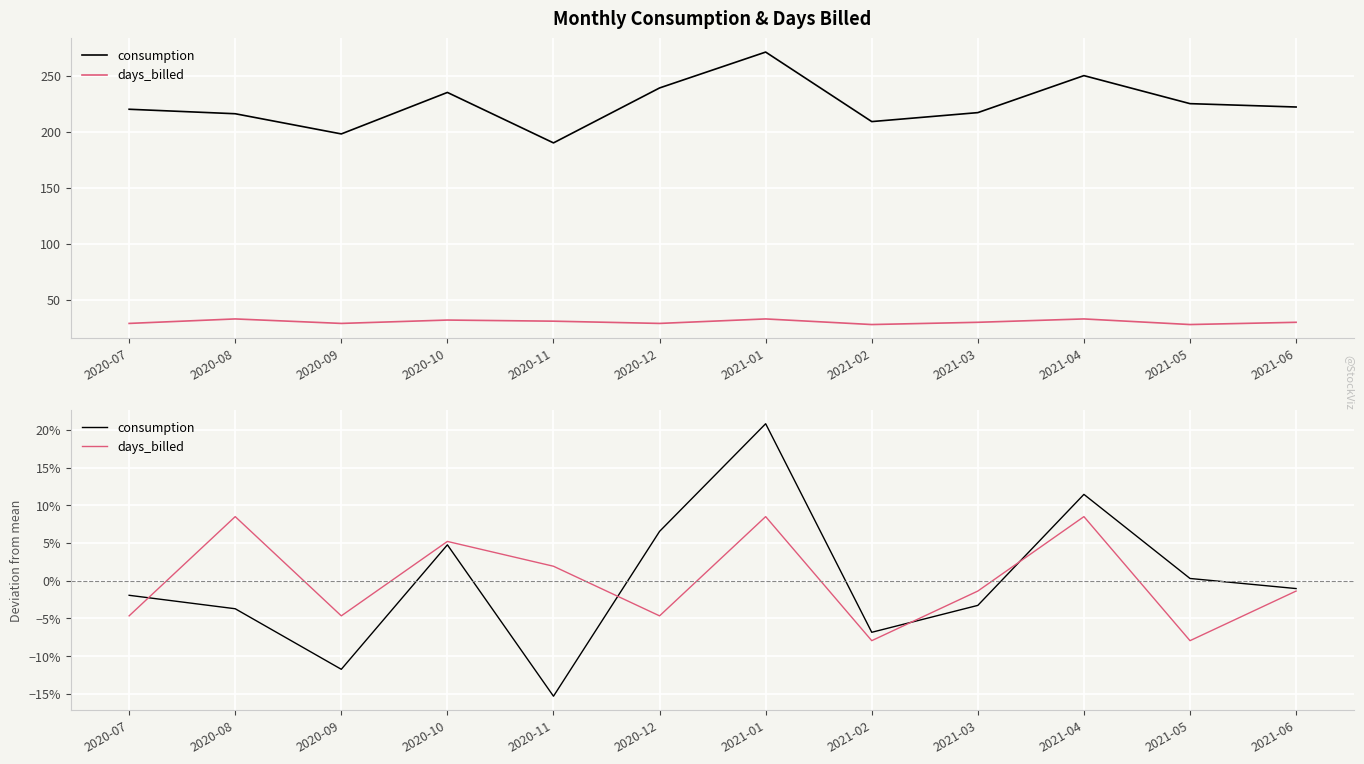

Rank the series by their maximum value, from lowest to highest.

days_billed, consumption